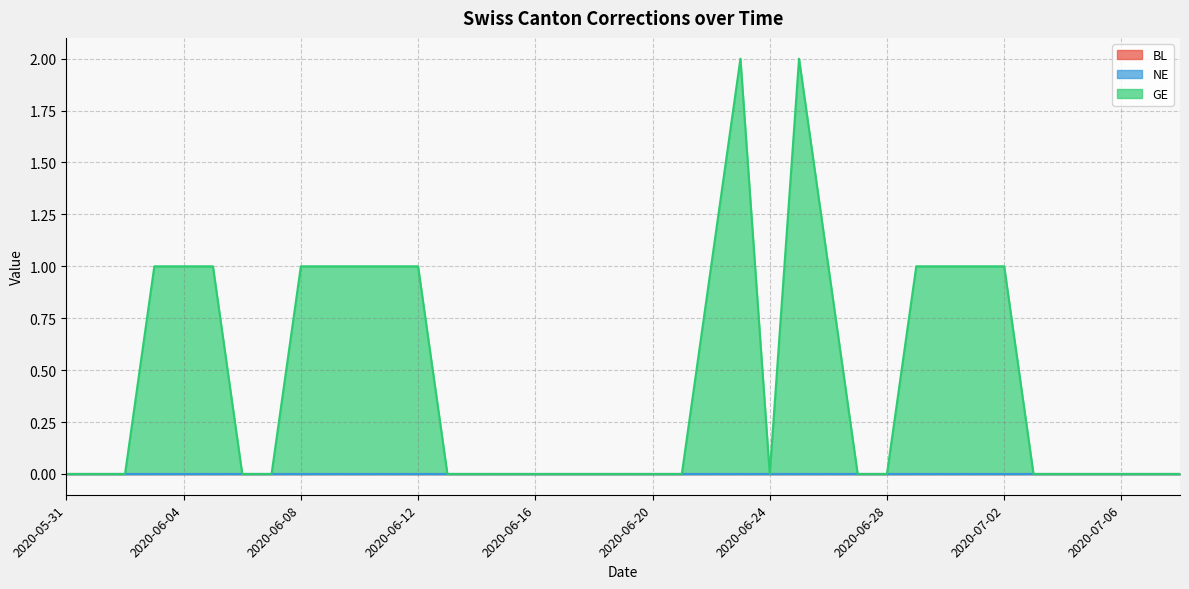

What is the maximum value for GE?

2